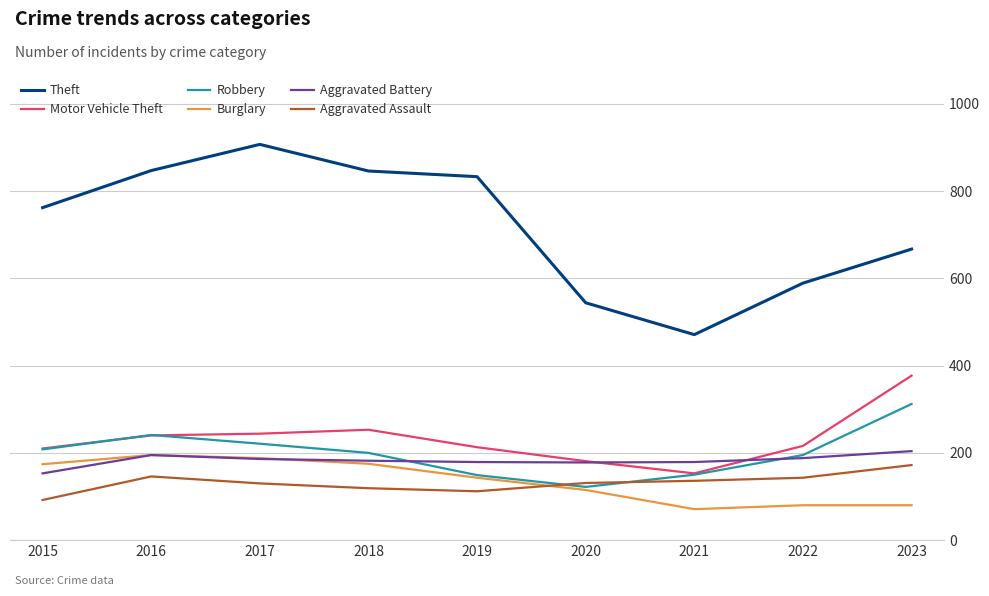

What is the difference between the maximum and minimum values in the Aggravated Battery series?

51